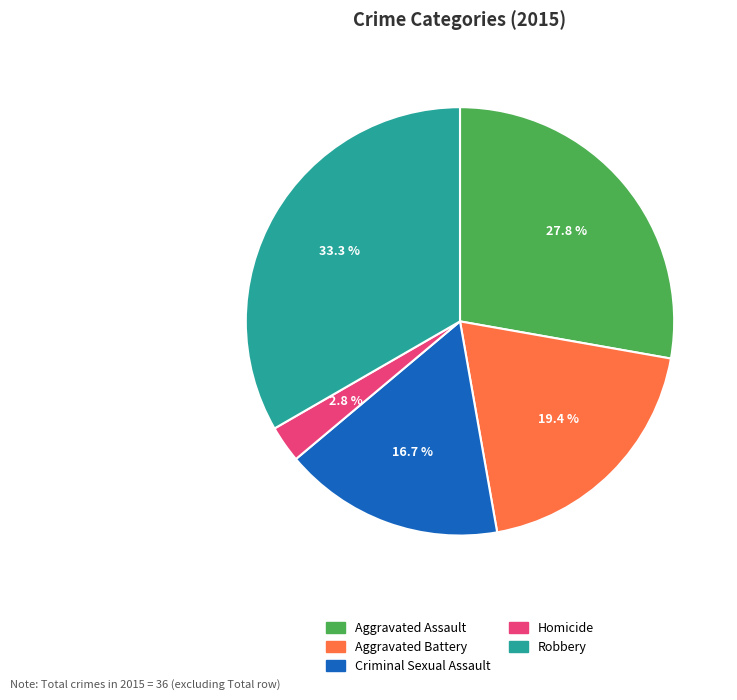

Rank the categories by value from lowest to highest.

Homicide, Criminal Sexual Assault, Aggravated Battery, Aggravated Assault, Robbery